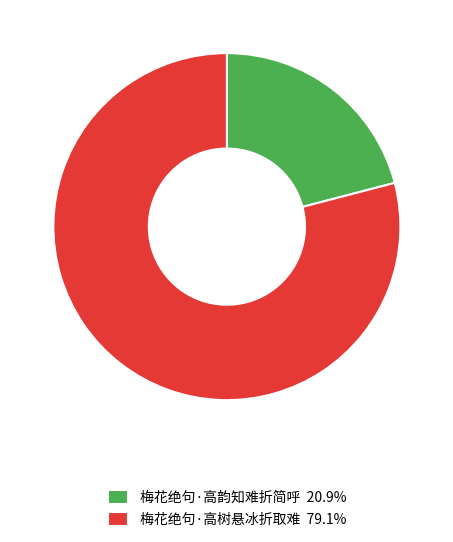

Approximately how many times larger is the value at 梅花绝句·高韵知难折简呼 20.9% compared to 梅花绝句·高树悬冰折取难 79.1%?

0.3